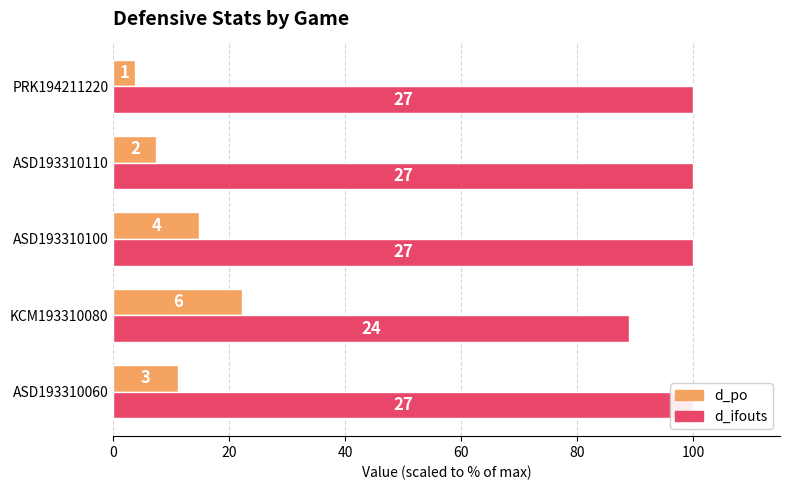

How many values in the d_ifouts series are below 100?

1